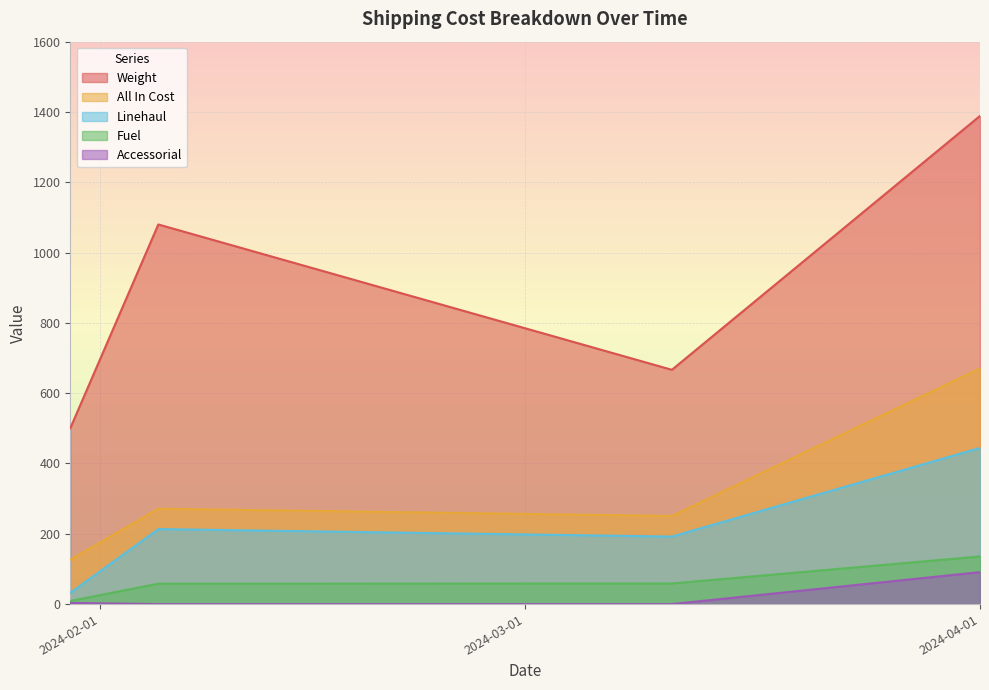

What is the label of the 4th point from the right?

2024-01-30